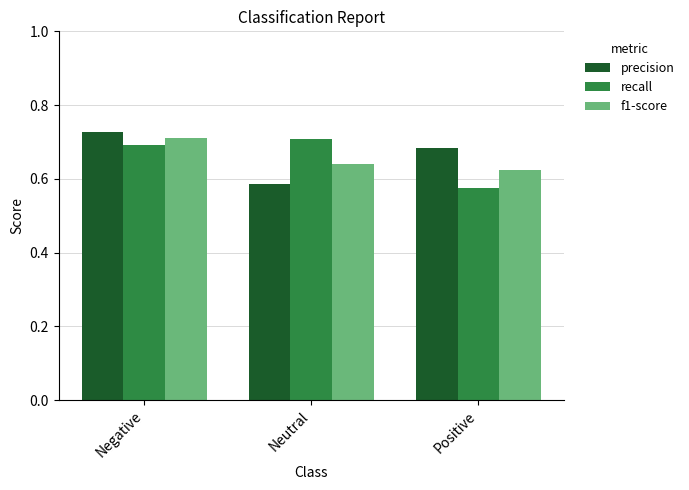

Is the value of recall at Positive greater than the value of f1-score at Positive?

No